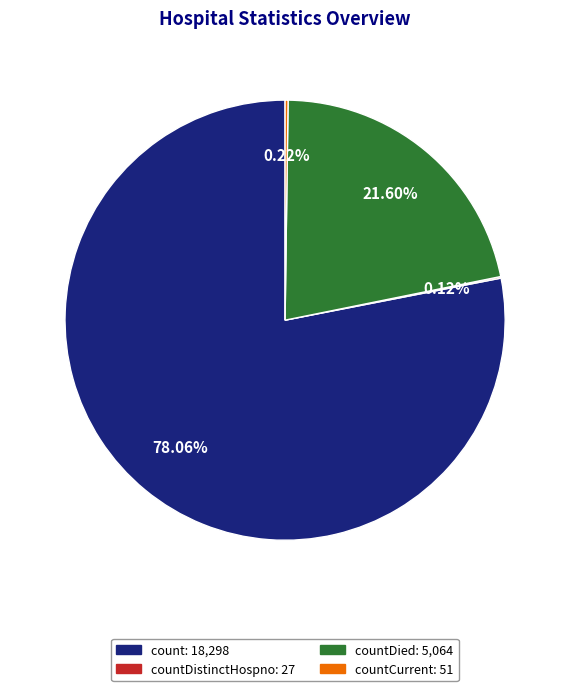

To the nearest percent, what is the difference between the largest and smallest slice percentages?

78%